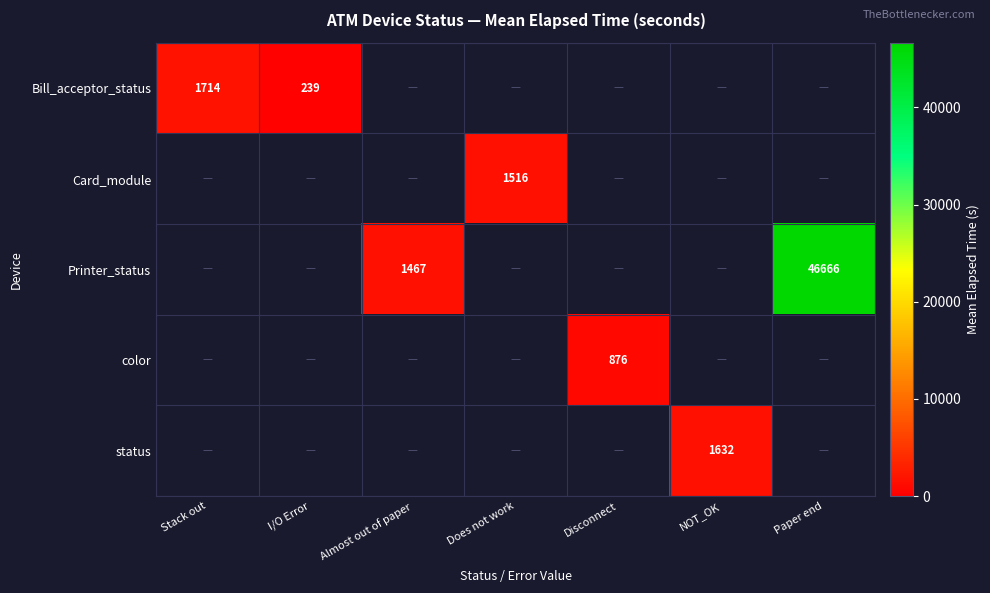

Is it true that status equals 1632.0 at NOT_OK?

True